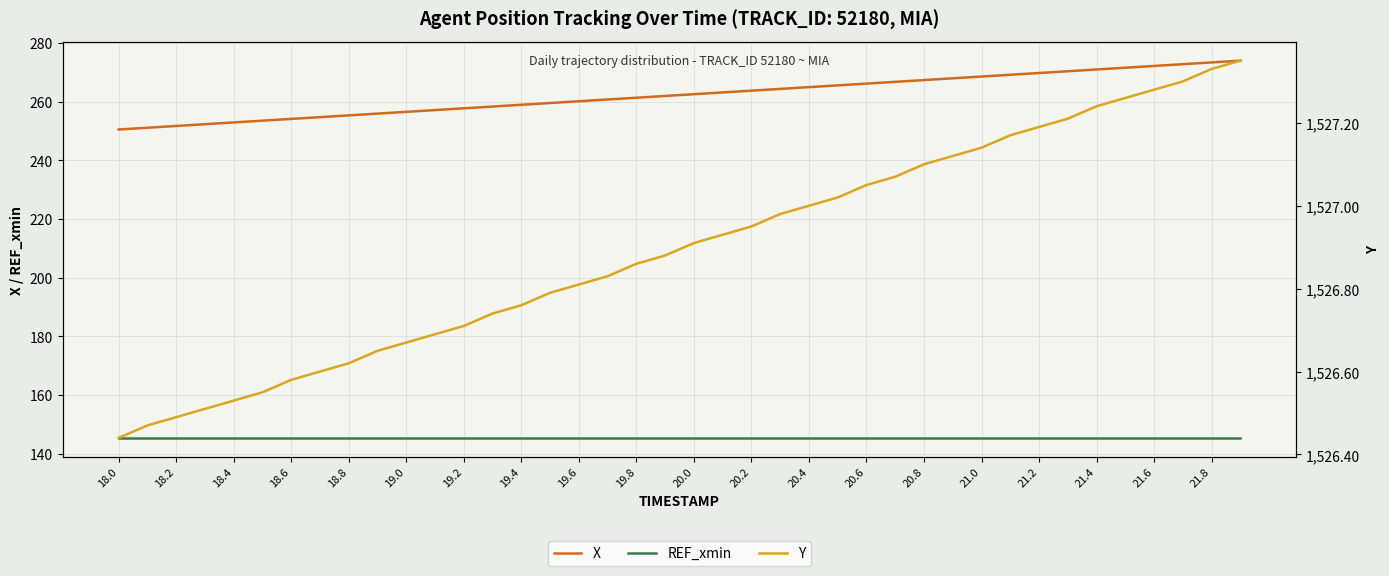

Reading left to right, list all the values displayed in this chart.

X: 250.5	251.1	251.7	252.3	252.9	253.5	254.1	254.7	255.3	255.9	256.5	257.1	257.7	258.3	258.9	259.5	260.1	260.7	261.3	261.9	262.5	263.1	263.7	264.3	264.9	265.5	266.1	266.7	267.3	267.9	268.5	269.1	269.7	270.3	270.9	271.5	272.1	272.7	273.3	273.9
REF_xmin: 145.3	145.3	145.3	145.3	145.3	145.3	145.3	145.3	145.3	145.3	145.3	145.3	145.3	145.3	145.3	145.3	145.3	145.3	145.3	145.3	145.3	145.3	145.3	145.3	145.3	145.3	145.3	145.3	145.3	145.3	145.3	145.3	145.3	145.3	145.3	145.3	145.3	145.3	145.3	145.3
Y: 1526.4	1526.5	1526.5	1526.5	1526.5	1526.5	1526.6	1526.6	1526.6	1526.7	1526.7	1526.7	1526.7	1526.7	1526.8	1526.8	1526.8	1526.8	1526.9	1526.9	1526.9	1526.9	1527.0	1527.0	1527.0	1527.0	1527.0	1527.1	1527.1	1527.1	1527.1	1527.2	1527.2	1527.2	1527.2	1527.3	1527.3	1527.3	1527.3	1527.3